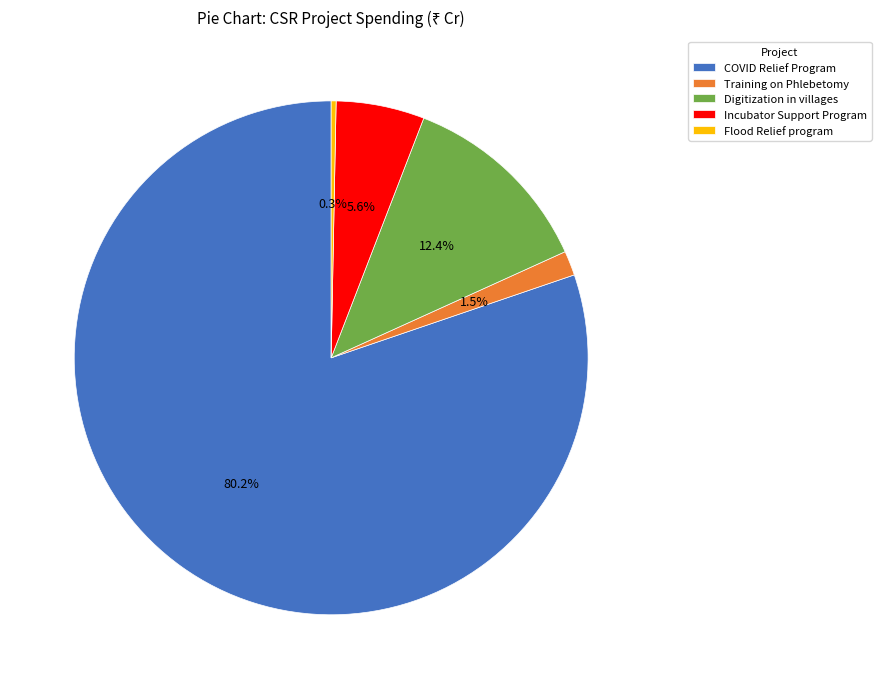

Combined, what portion of the pie is Flood Relief program and Digitization in villages?

12.7%